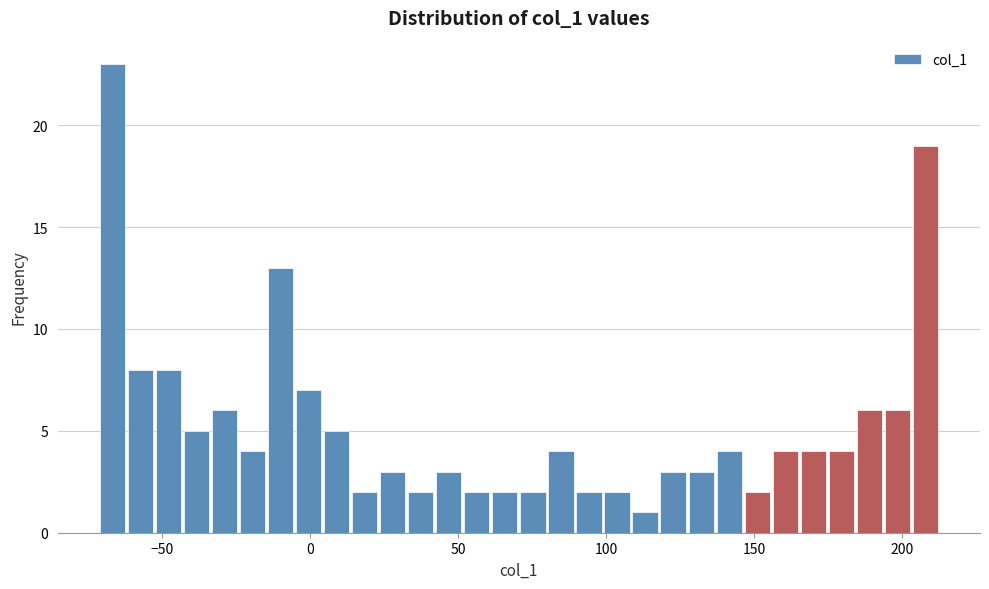

Read against the x-axis, roughly where is the centre of the tallest bar?

-65